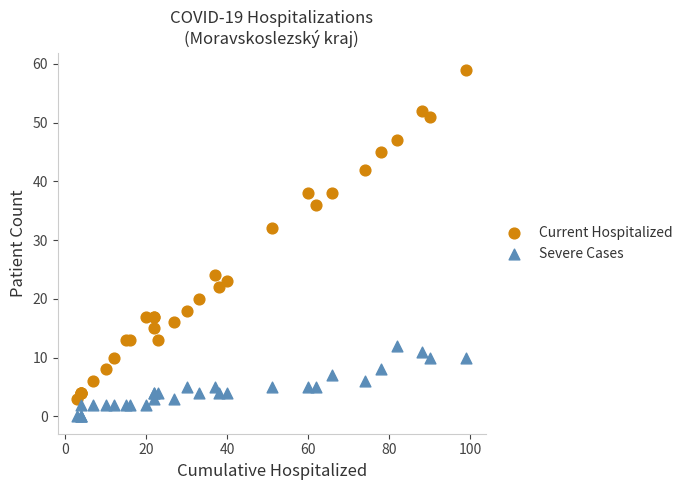

Which series contains the highest Y value?

Current Hospitalized